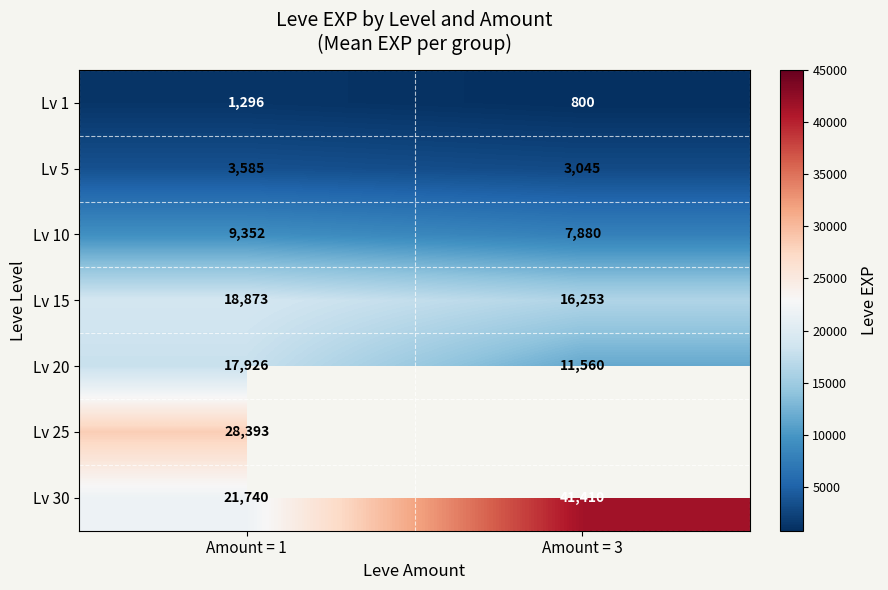

What is the average value of the Lv 10 series?

8616